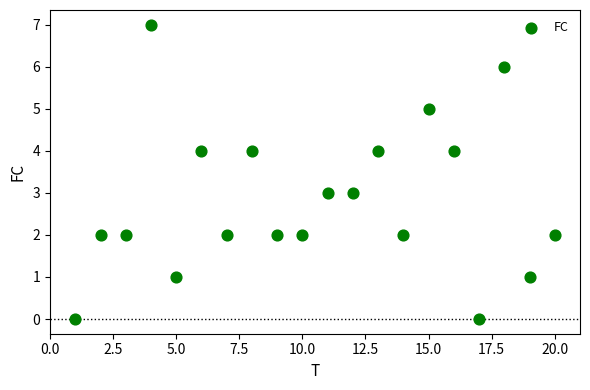

What is the range of X values (max minus min)?

19